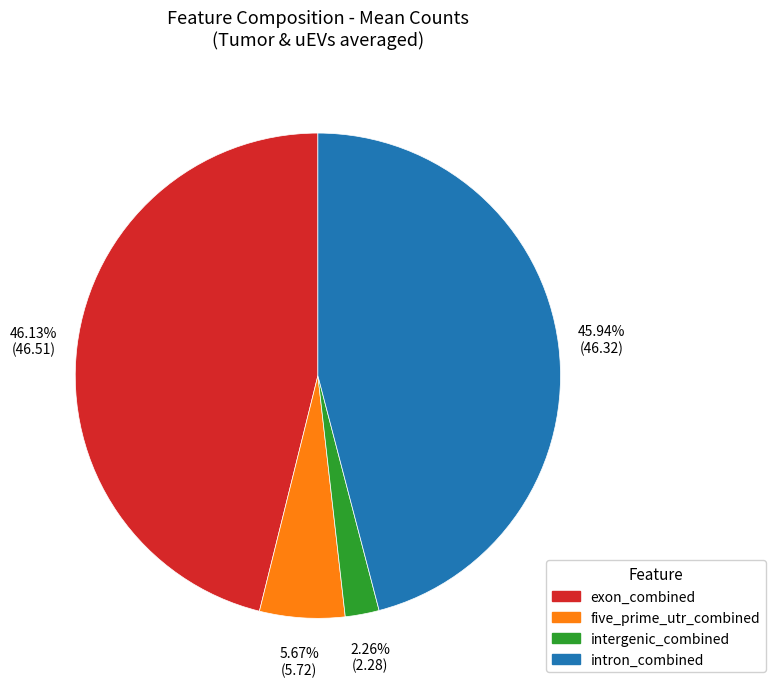

How many slices are in this pie chart?

4